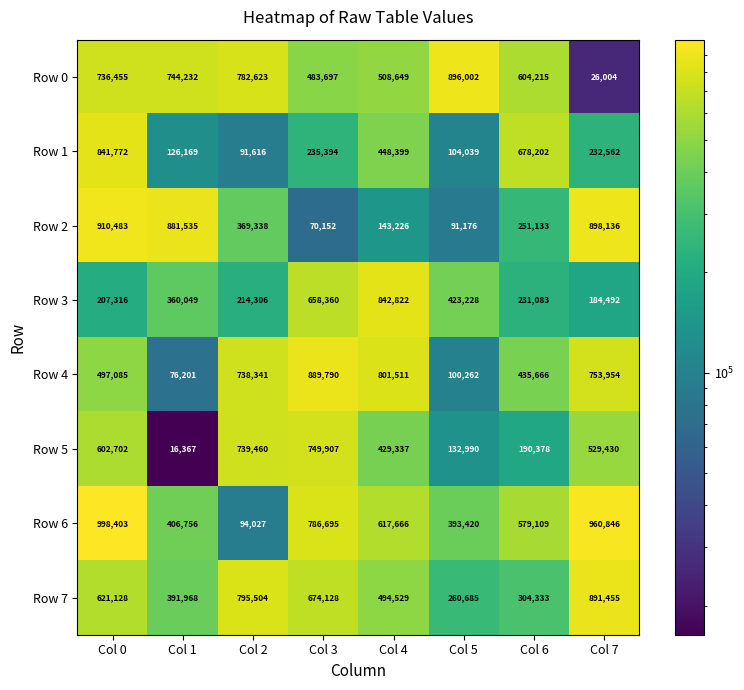

Read the Row 7 value at Col 6, to the nearest 50.

304350